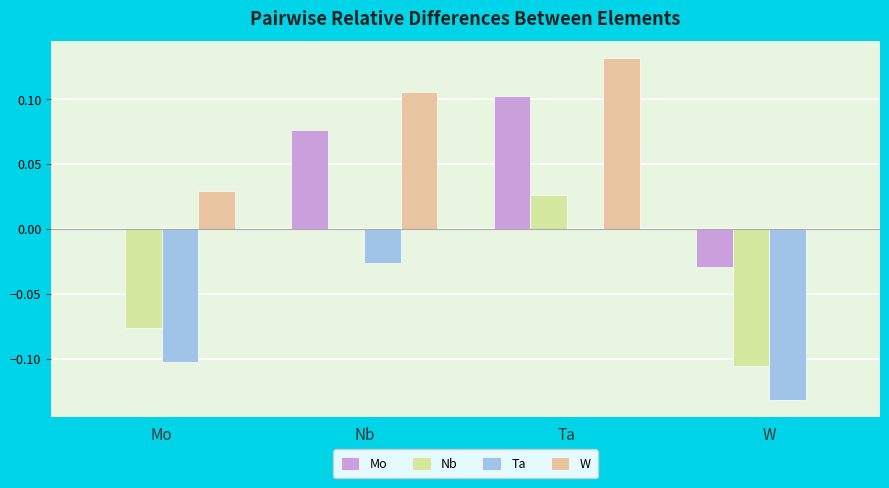

The Ta series shows -0.0 at Mo. True or false?

False